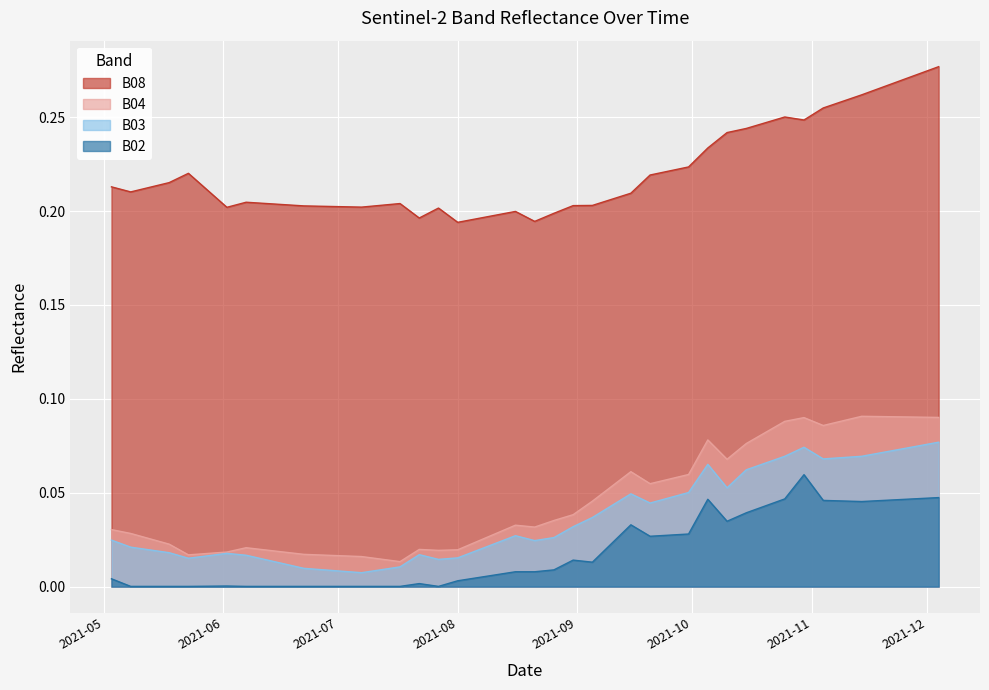

Between 2021-05-28 and 2021-12-04, which series saw the biggest shift?

B04